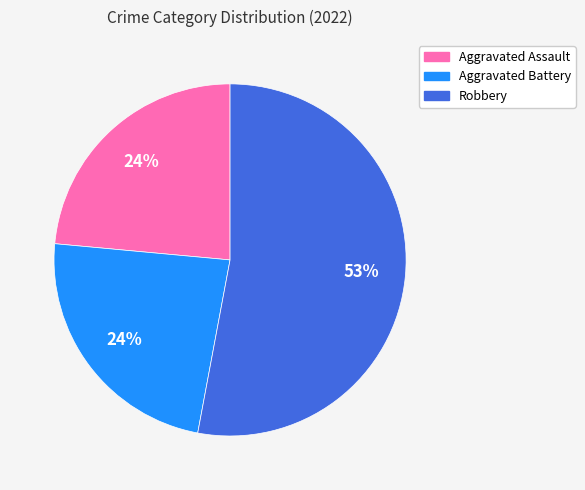

Between Aggravated Battery and Robbery, which is larger?

Robbery